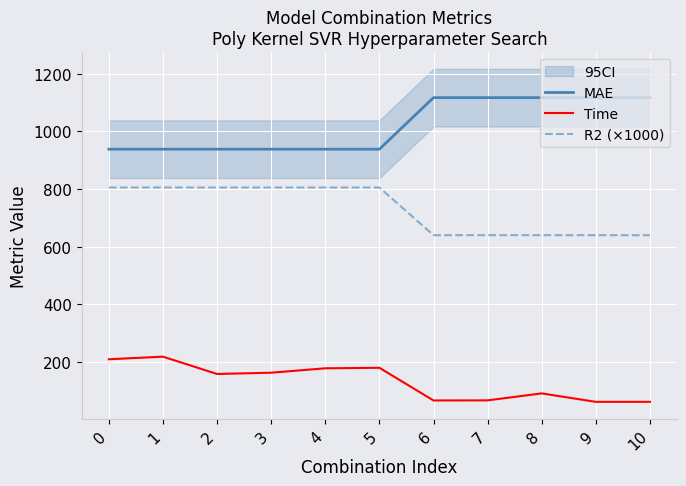

List the series in order of their peak value, highest first.

MAE, R2 (×1000), Time